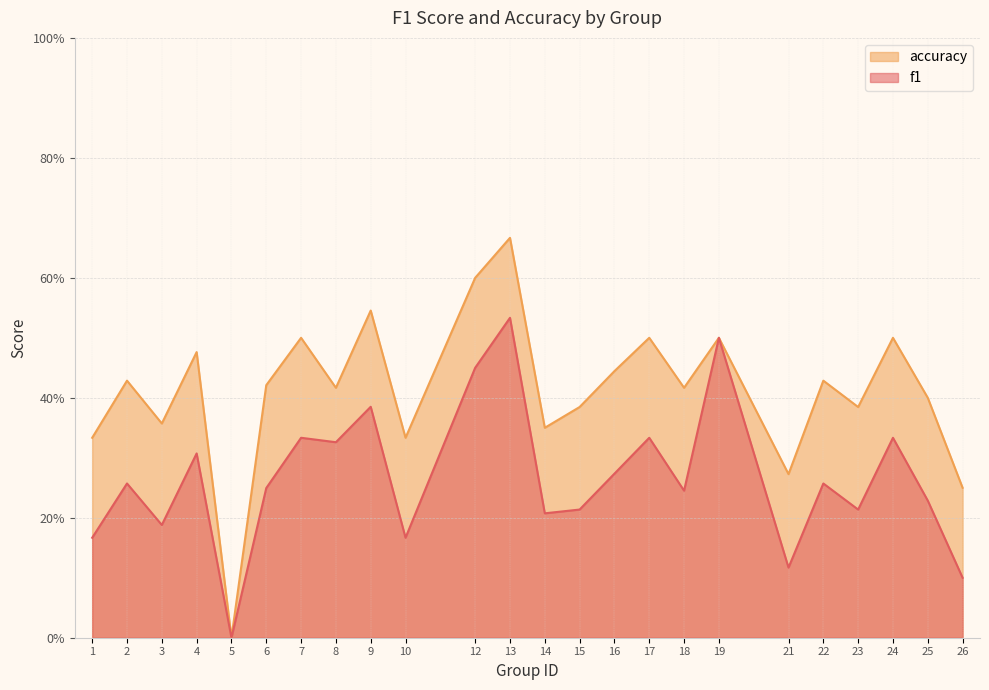

What is the difference between the accuracy values at 23 and 5?

0.4